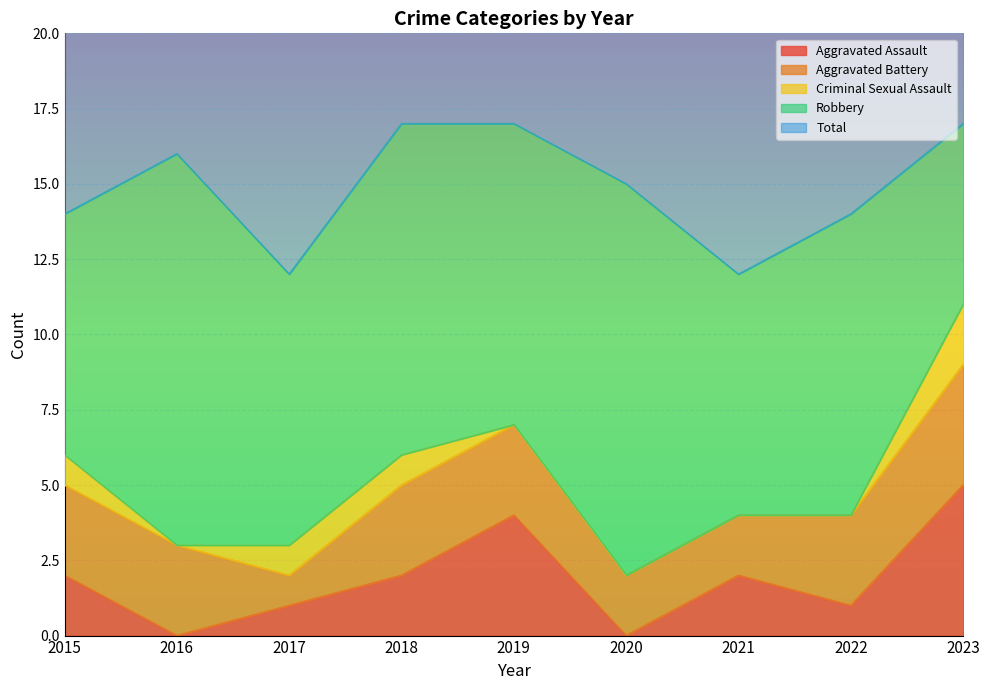

True or false: Total has a value of 26 at 2020.

False